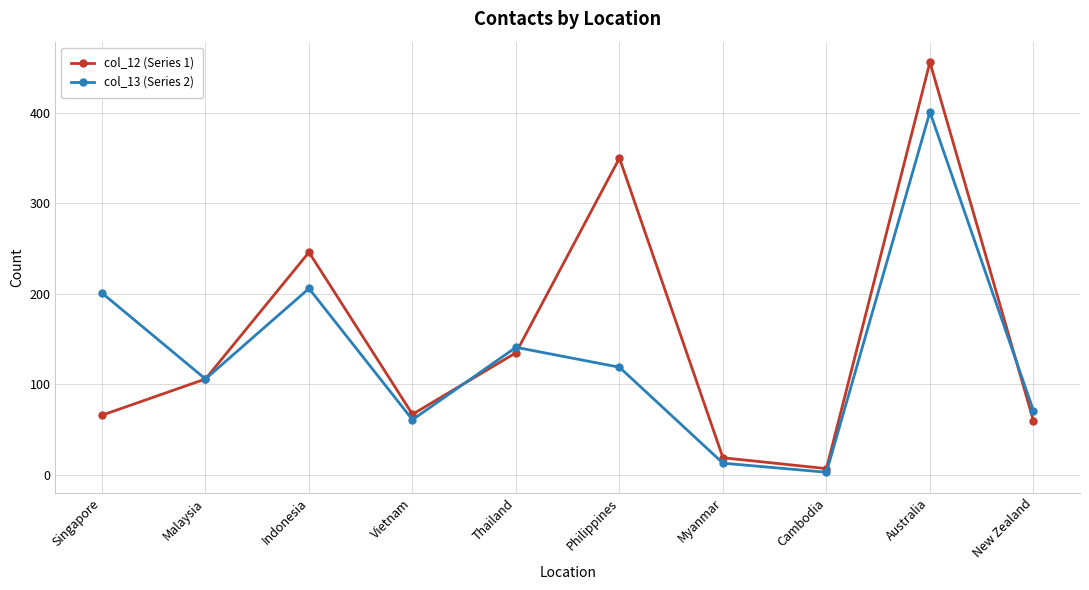

Is it true that col_12 (Series 1) equals 456 at Australia?

True